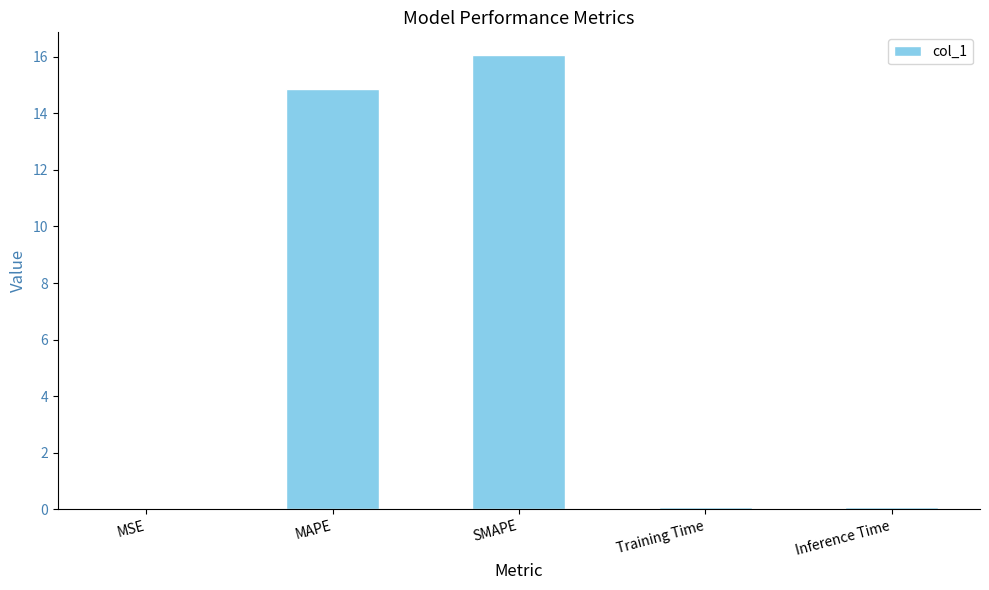

Between MAPE and Inference Time, which is larger?

MAPE